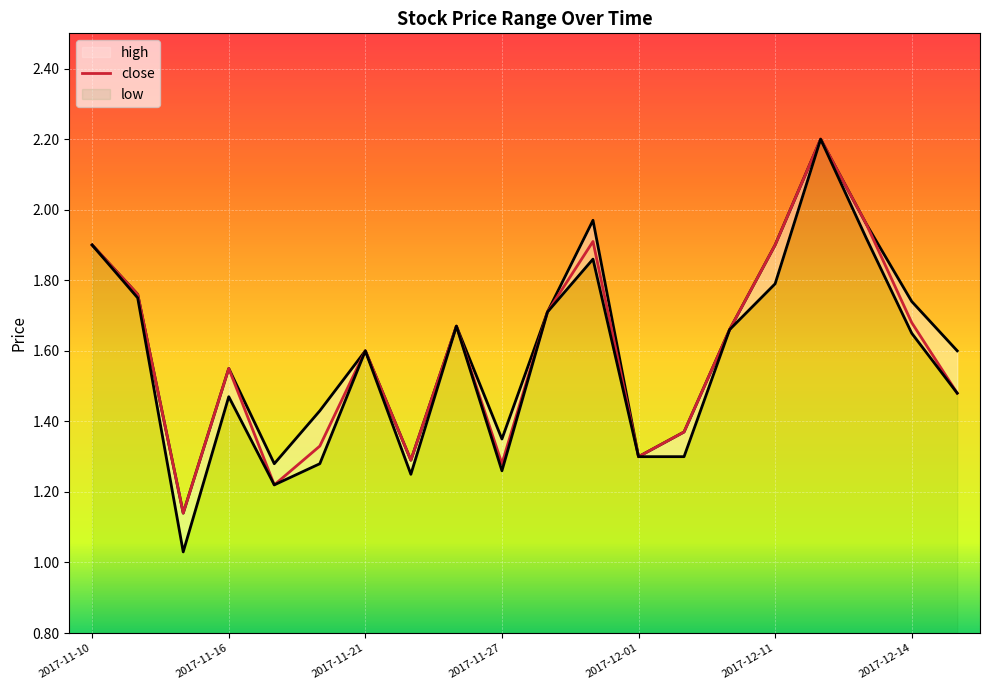

At how many categories does at least one series exceed 1?

20